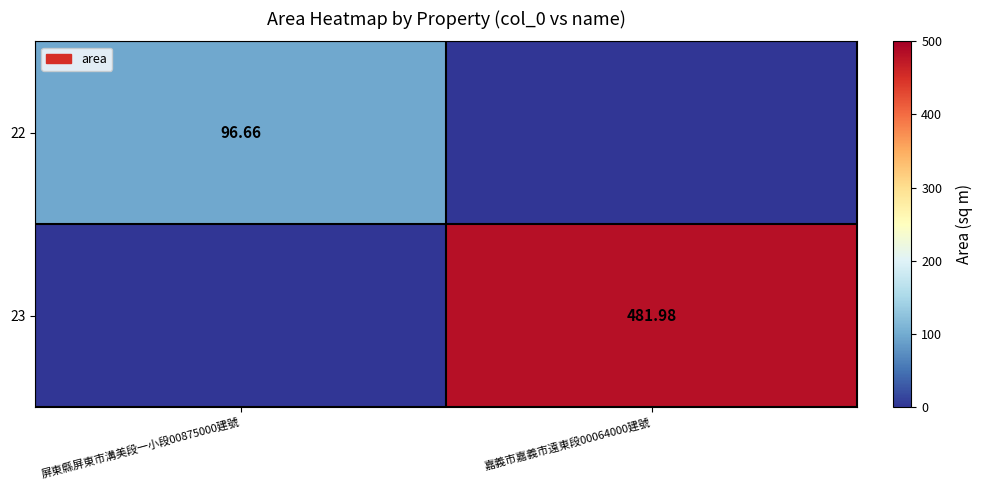

Is the value of 22 at 屏東縣屏東市溝美段一小段00875000建號 greater than the value of 23 at 嘉義市嘉義市遠東段00064000建號?

No